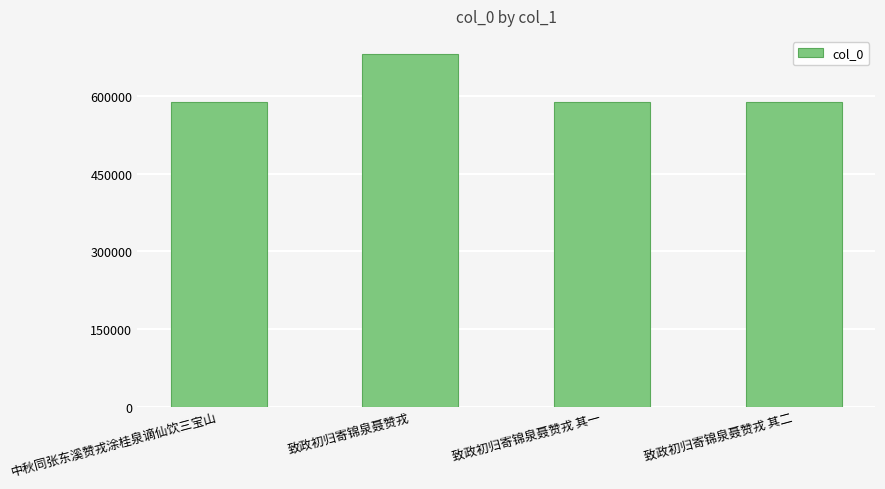

Are the bars horizontal?

No